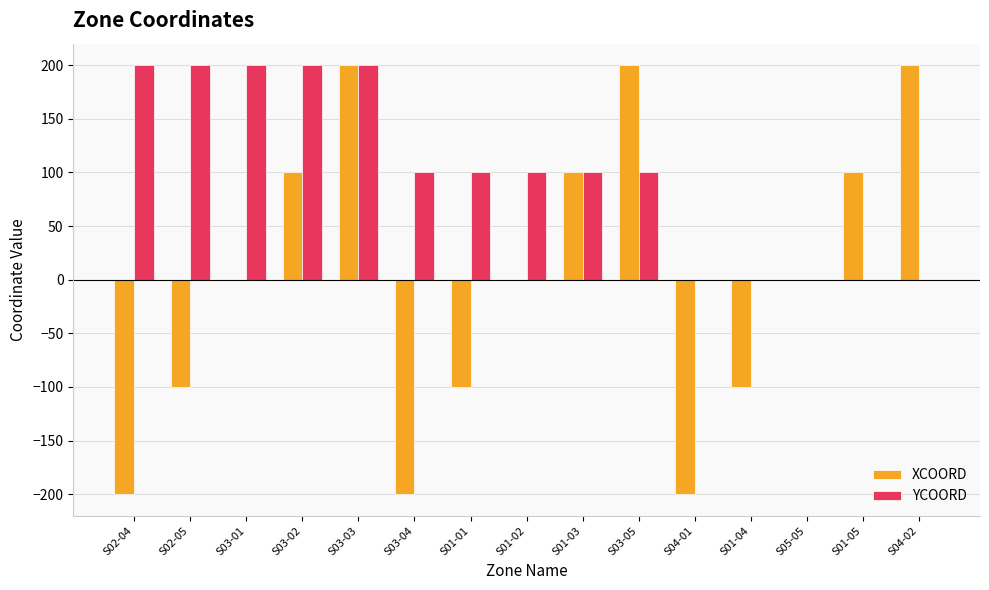

How many categories are shown in the chart?

15